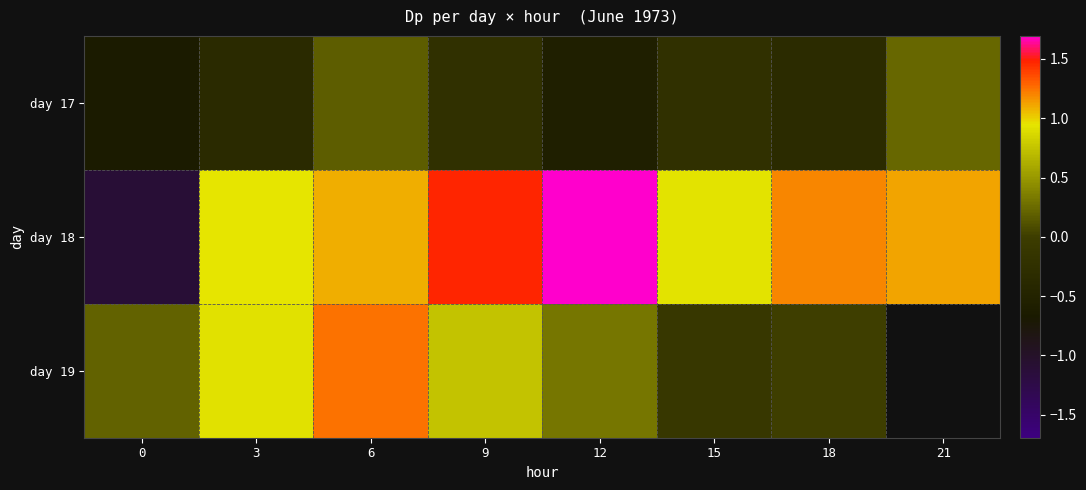

Is it true that day 17 equals -0.2 at 15?

True